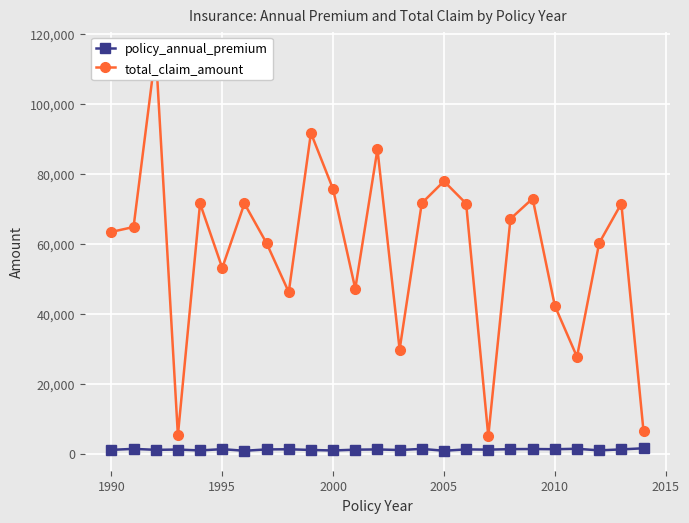

Which series has the largest range (max minus min)?

total_claim_amount